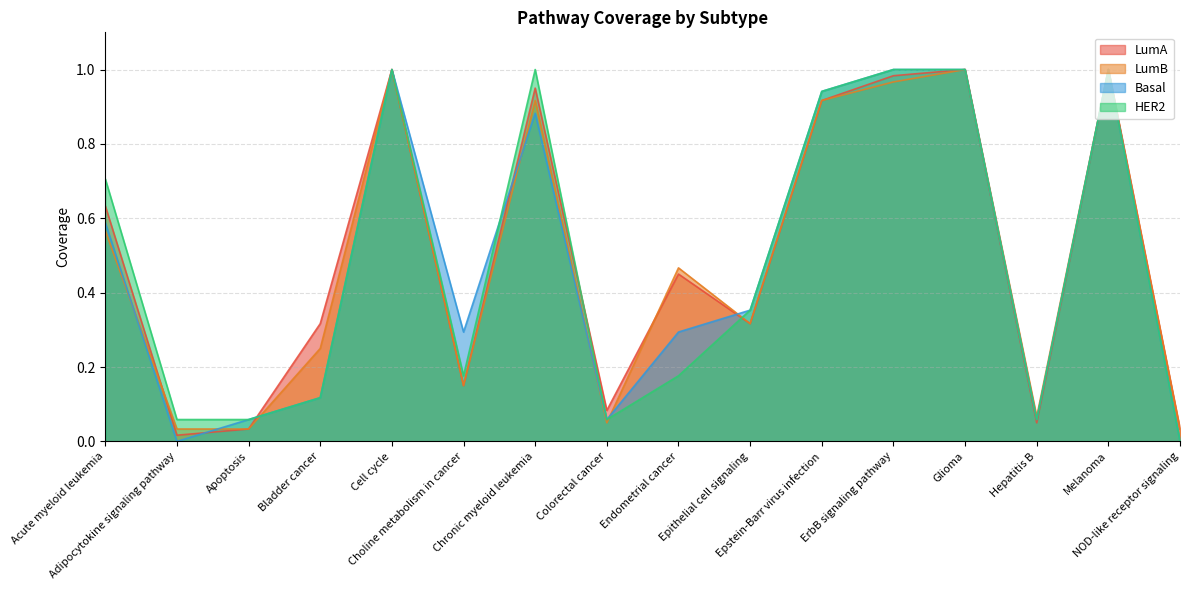

What is the label of the 2nd point from the left?

Adipocytokine signaling pathway